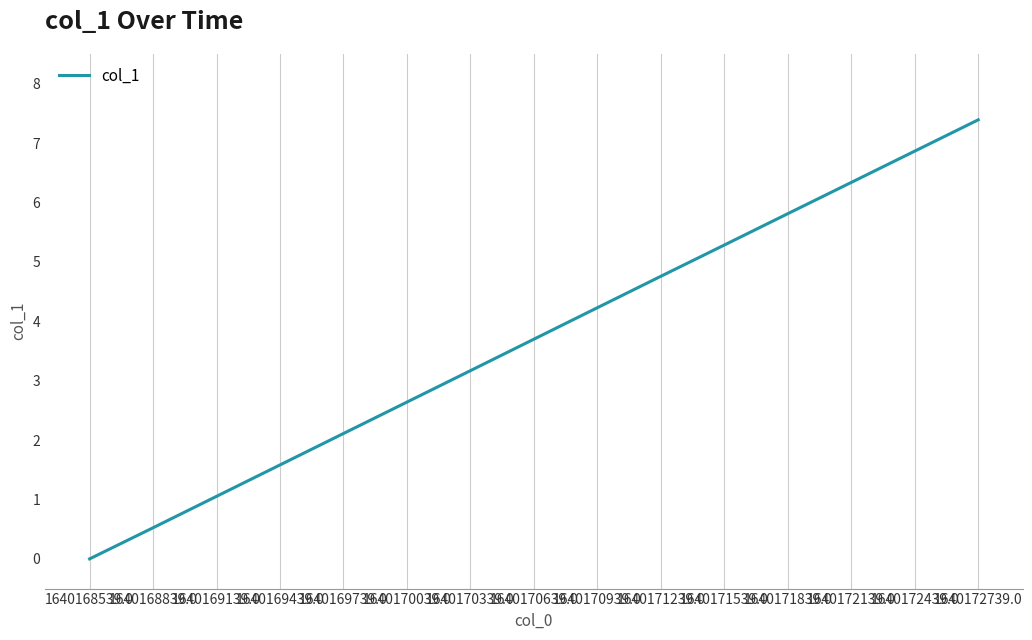

Reading left to right, transcribe all the data shown in this chart.

1640168539.0=0.0	1640168839.0=0.5	1640169139.0=1.1	1640169439.0=1.6	1640169739.0=2.1	1640170039.0=2.6	1640170339.0=3.2	1640170639.0=3.7	1640170939.0=4.2	1640171239.0=4.8	1640171539.0=5.3	1640171839.0=5.8	1640172139.0=6.3	1640172439.0=6.9	1640172739.0=7.4